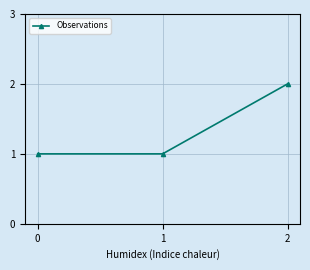

Is it true that the value at 1 is 0?

False